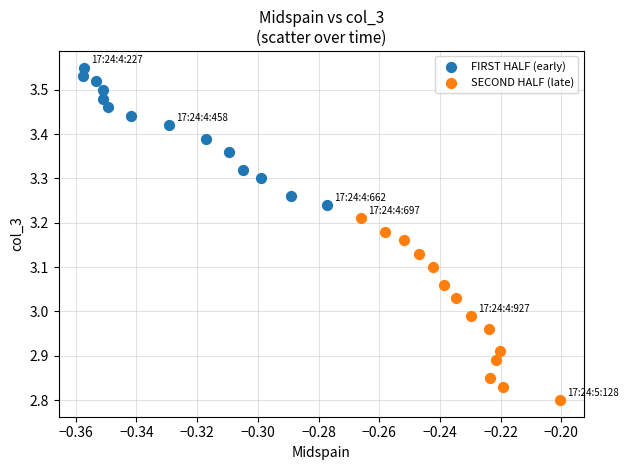

Which series contains the highest Y value?

FIRST HALF (early)